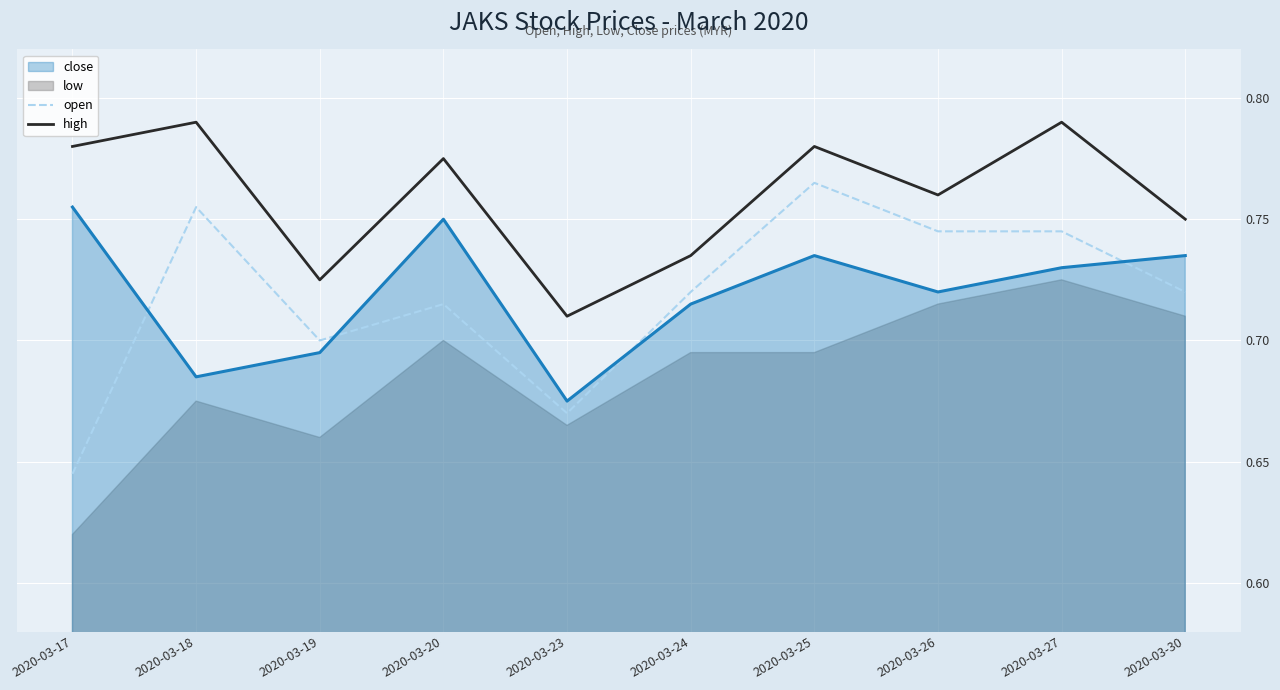

At which label is high closest to 0?

2020-03-23